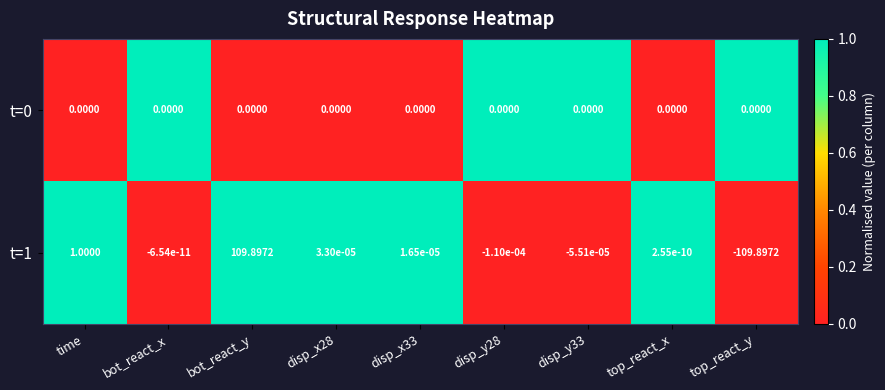

Which category has the lowest value across all series?

top_react_y